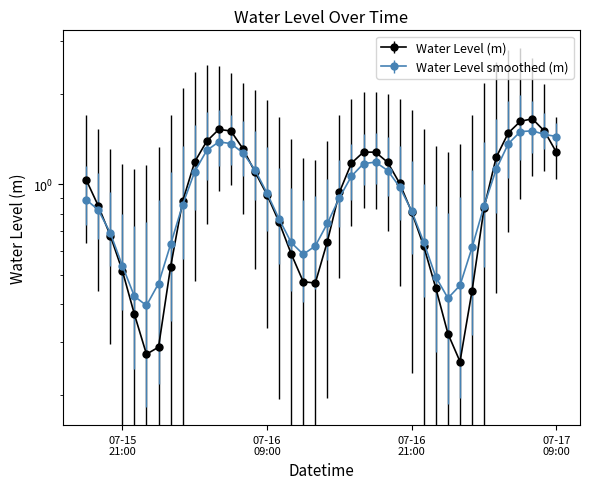

What is the value of the 26th point from the left?

1.2